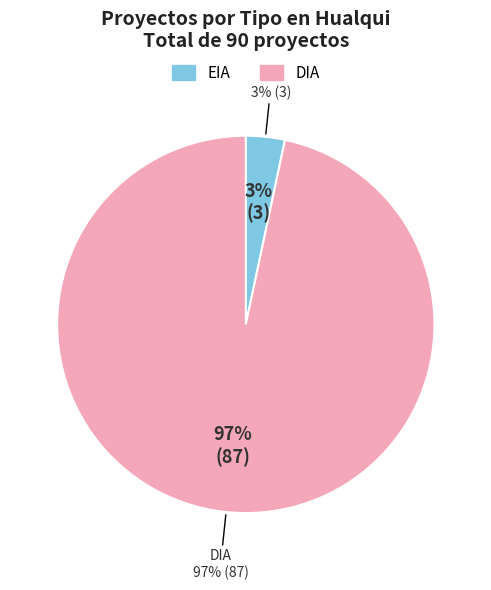

True or false: DIA accounts for 87% of the total.

False